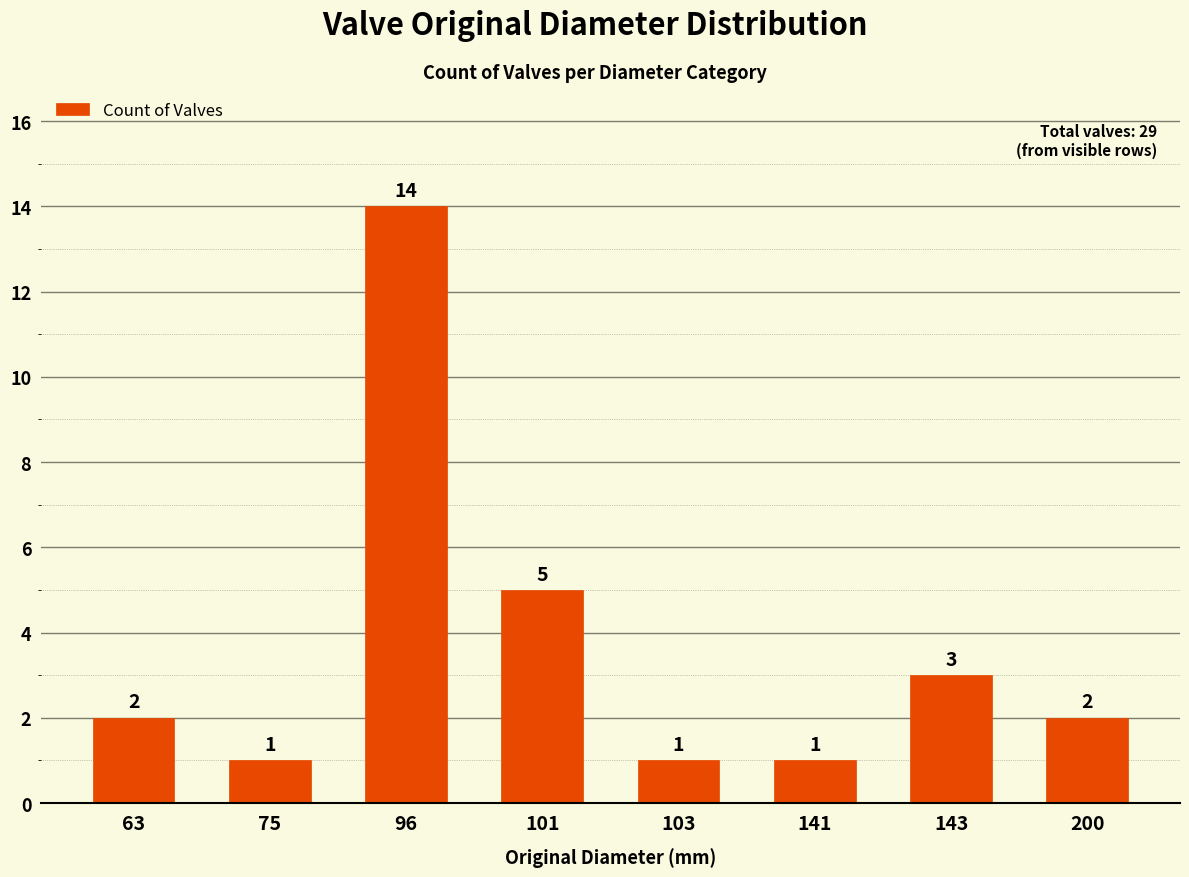

Does the chart contain any negative values?

No